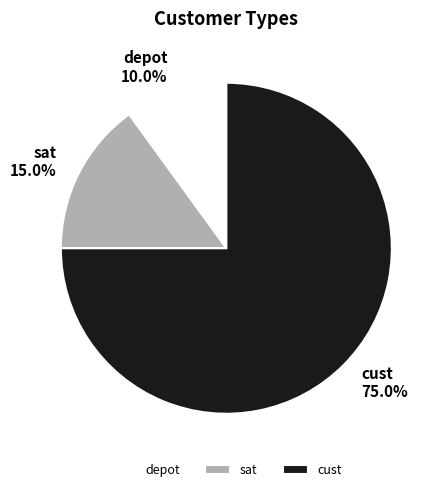

Combined, what portion of the pie is sat and cust?

90.0%